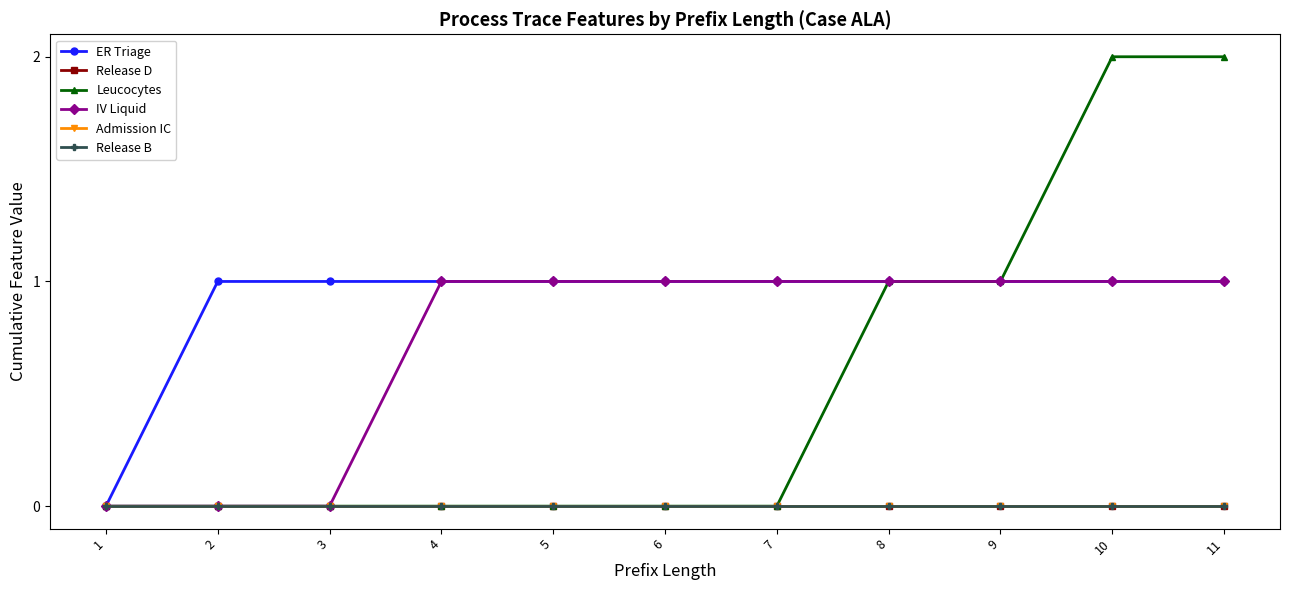

True or false: IV Liquid has a value of 2 at 10.

False